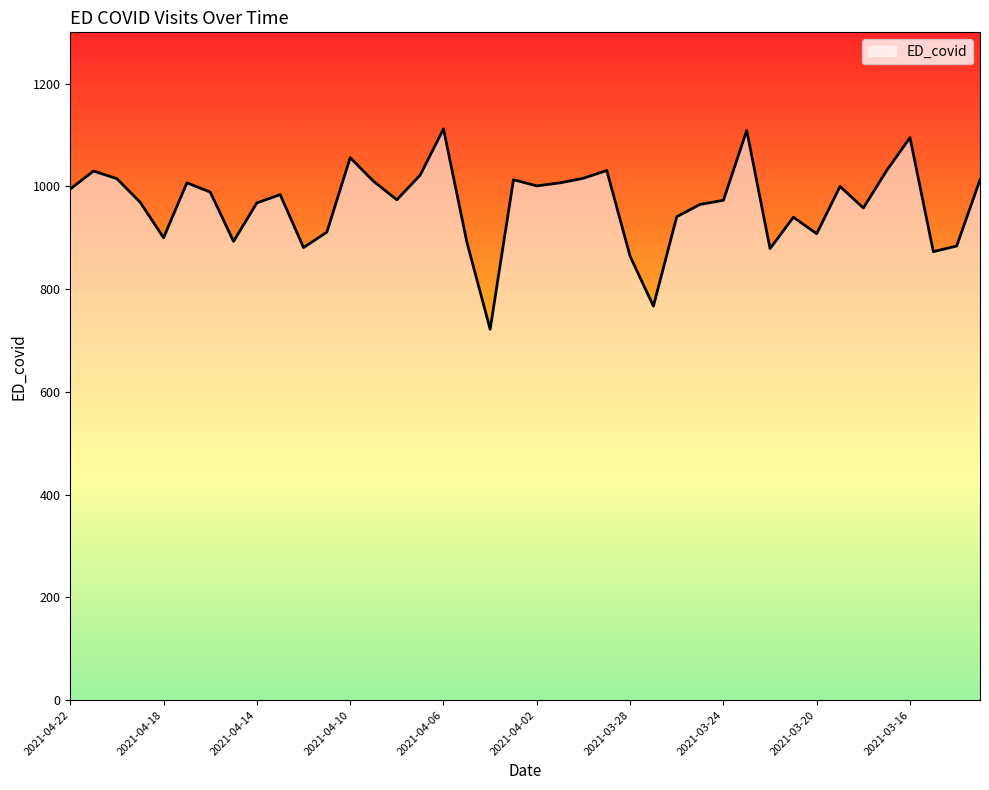

Does the chart have visible grid lines?

No